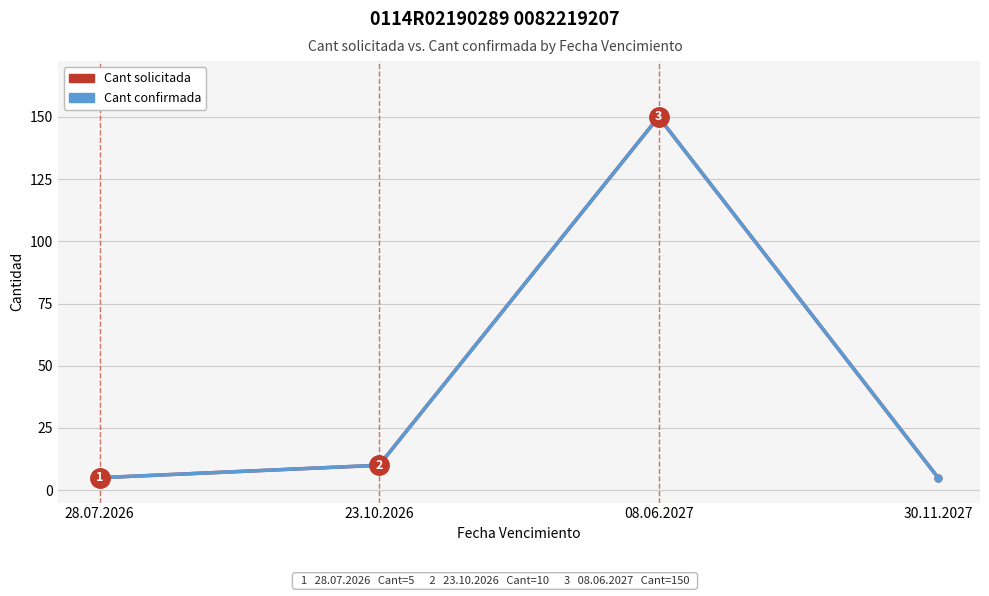

True or false: Cant solicitada has a value of 243 at 08.06.2027.

False